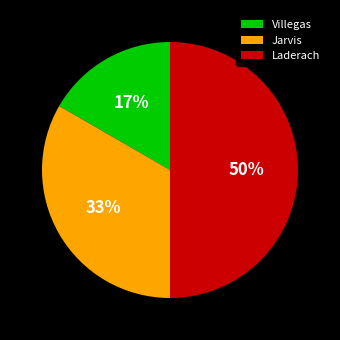

What percentage is the Jarvis slice, to the nearest percent?

33%